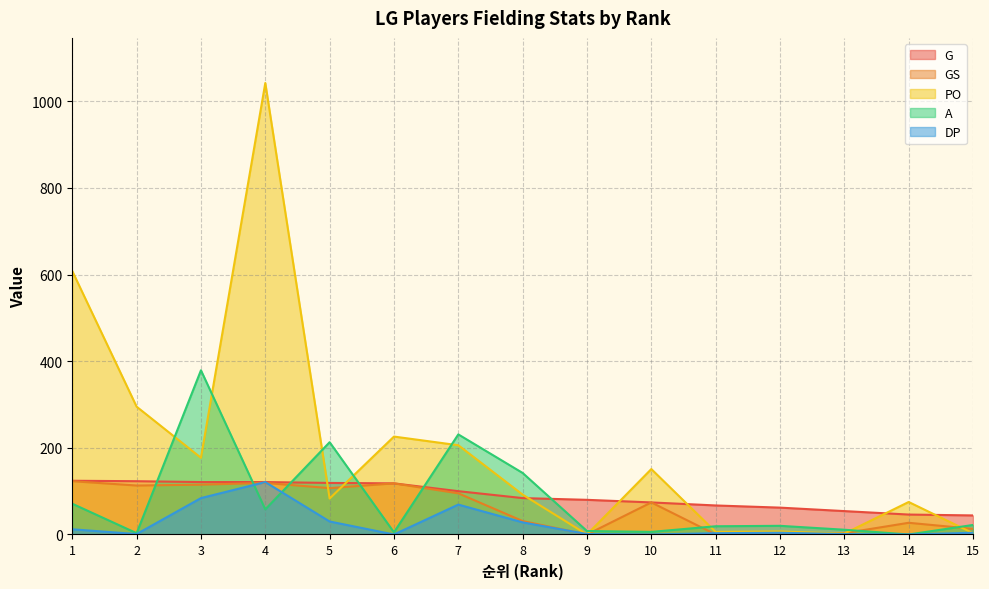

How many series are shown in this chart?

5